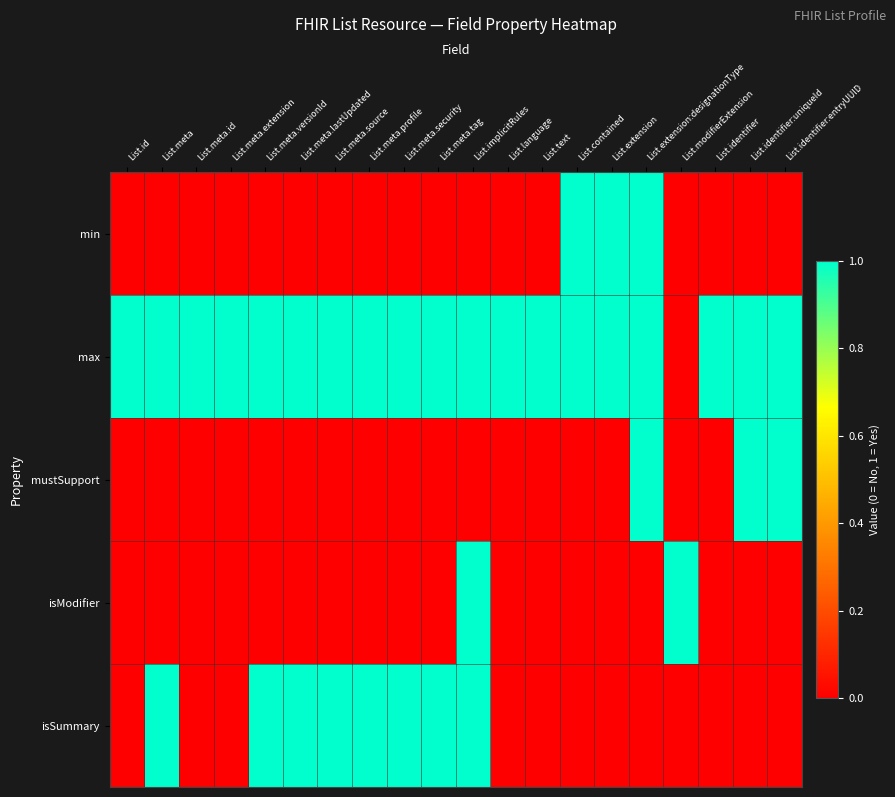

Reading right to left, list all the values displayed in this chart.

min: List.identifier:entryUUID=0	List.identifier:uniqueId=0	List.identifier=0	List.modifierExtension=0	List.extension:designationType=1	List.extension=1	List.contained=1	List.text=0	List.language=0	List.implicitRules=0	List.meta.tag=0	List.meta.security=0	List.meta.profile=0	List.meta.source=0	List.meta.lastUpdated=0	List.meta.versionId=0	List.meta.extension=0	List.meta.id=0	List.meta=0	List.id=0
max: List.identifier:entryUUID=1	List.identifier:uniqueId=1	List.identifier=1	List.modifierExtension=0	List.extension:designationType=1	List.extension=1	List.contained=1	List.text=1	List.language=1	List.implicitRules=1	List.meta.tag=1	List.meta.security=1	List.meta.profile=1	List.meta.source=1	List.meta.lastUpdated=1	List.meta.versionId=1	List.meta.extension=1	List.meta.id=1	List.meta=1	List.id=1
mustSupport: List.identifier:entryUUID=1	List.identifier:uniqueId=1	List.identifier=0	List.modifierExtension=0	List.extension:designationType=1	List.extension=0	List.contained=0	List.text=0	List.language=0	List.implicitRules=0	List.meta.tag=0	List.meta.security=0	List.meta.profile=0	List.meta.source=0	List.meta.lastUpdated=0	List.meta.versionId=0	List.meta.extension=0	List.meta.id=0	List.meta=0	List.id=0
isModifier: List.identifier:entryUUID=0	List.identifier:uniqueId=0	List.identifier=0	List.modifierExtension=1	List.extension:designationType=0	List.extension=0	List.contained=0	List.text=0	List.language=0	List.implicitRules=1	List.meta.tag=0	List.meta.security=0	List.meta.profile=0	List.meta.source=0	List.meta.lastUpdated=0	List.meta.versionId=0	List.meta.extension=0	List.meta.id=0	List.meta=0	List.id=0
isSummary: List.identifier:entryUUID=0	List.identifier:uniqueId=0	List.identifier=0	List.modifierExtension=0	List.extension:designationType=0	List.extension=0	List.contained=0	List.text=0	List.language=0	List.implicitRules=1	List.meta.tag=1	List.meta.security=1	List.meta.profile=1	List.meta.source=1	List.meta.lastUpdated=1	List.meta.versionId=1	List.meta.extension=0	List.meta.id=0	List.meta=1	List.id=0